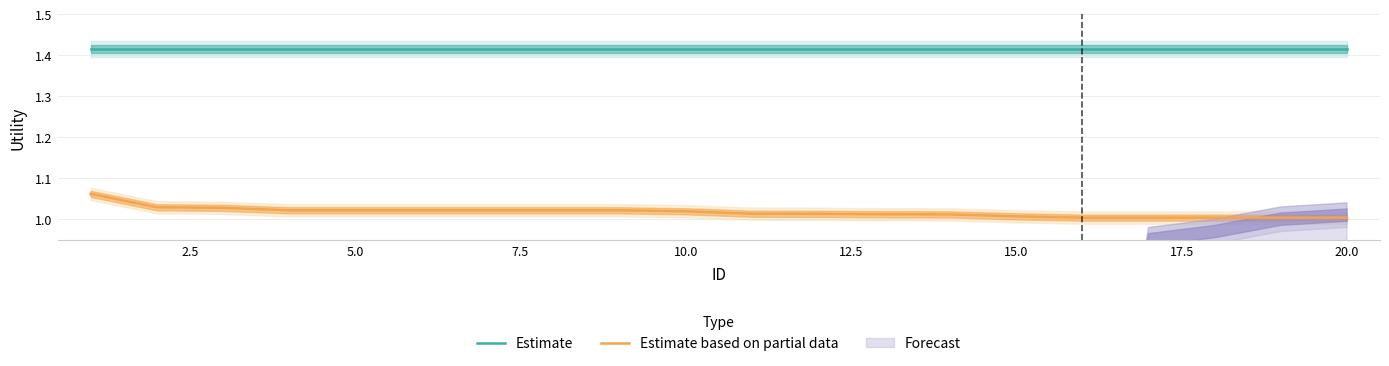

True or false: Estimate and Estimate based on partial data cross at least once.

False